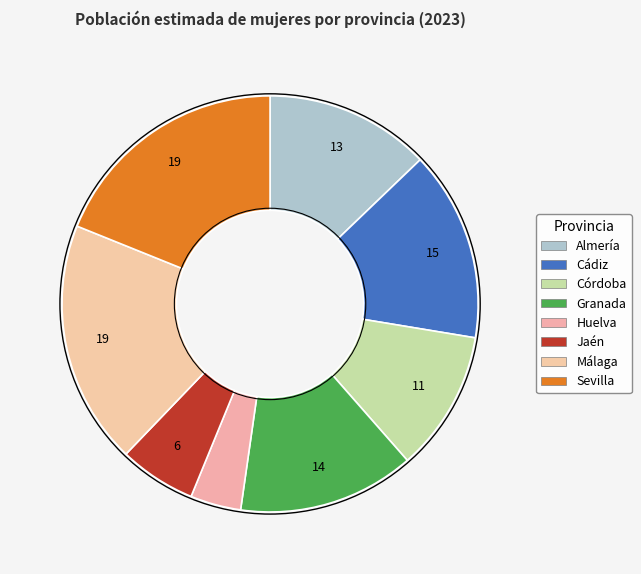

How many slices are in this pie chart?

8